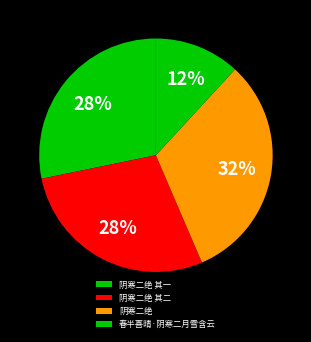

Do 阴寒二绝 其一 and 阴寒二绝 其二 together represent more than half of the pie?

Yes